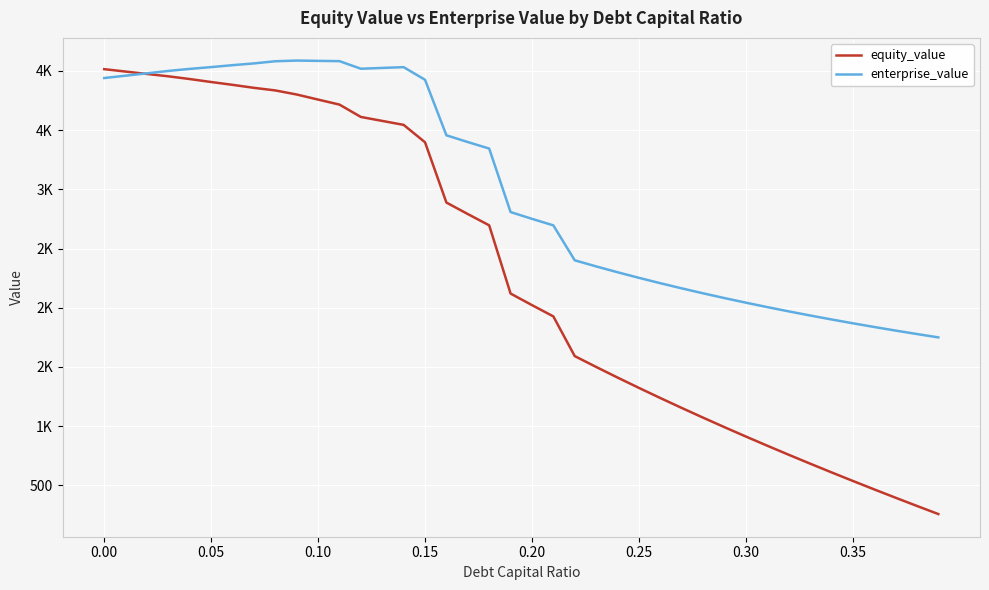

What are all the series names shown in the legend?

equity_value, enterprise_value